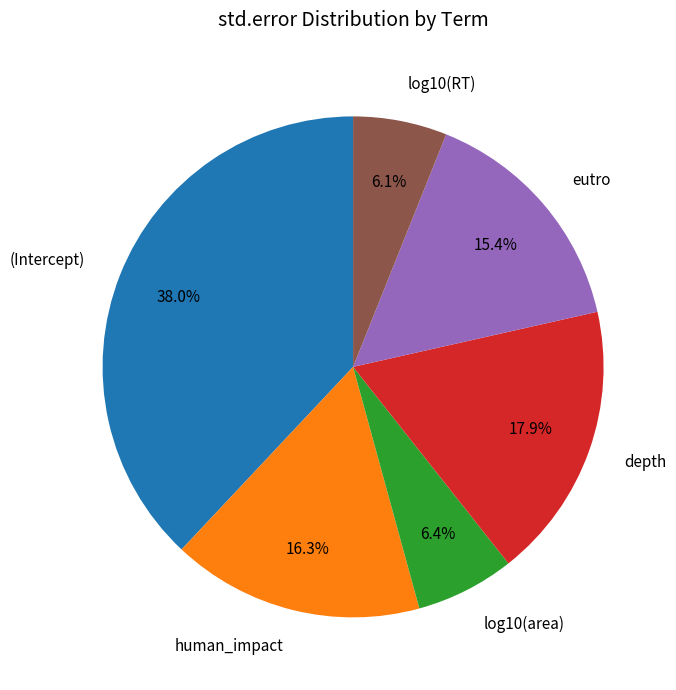

Is there a majority slice in this chart?

No